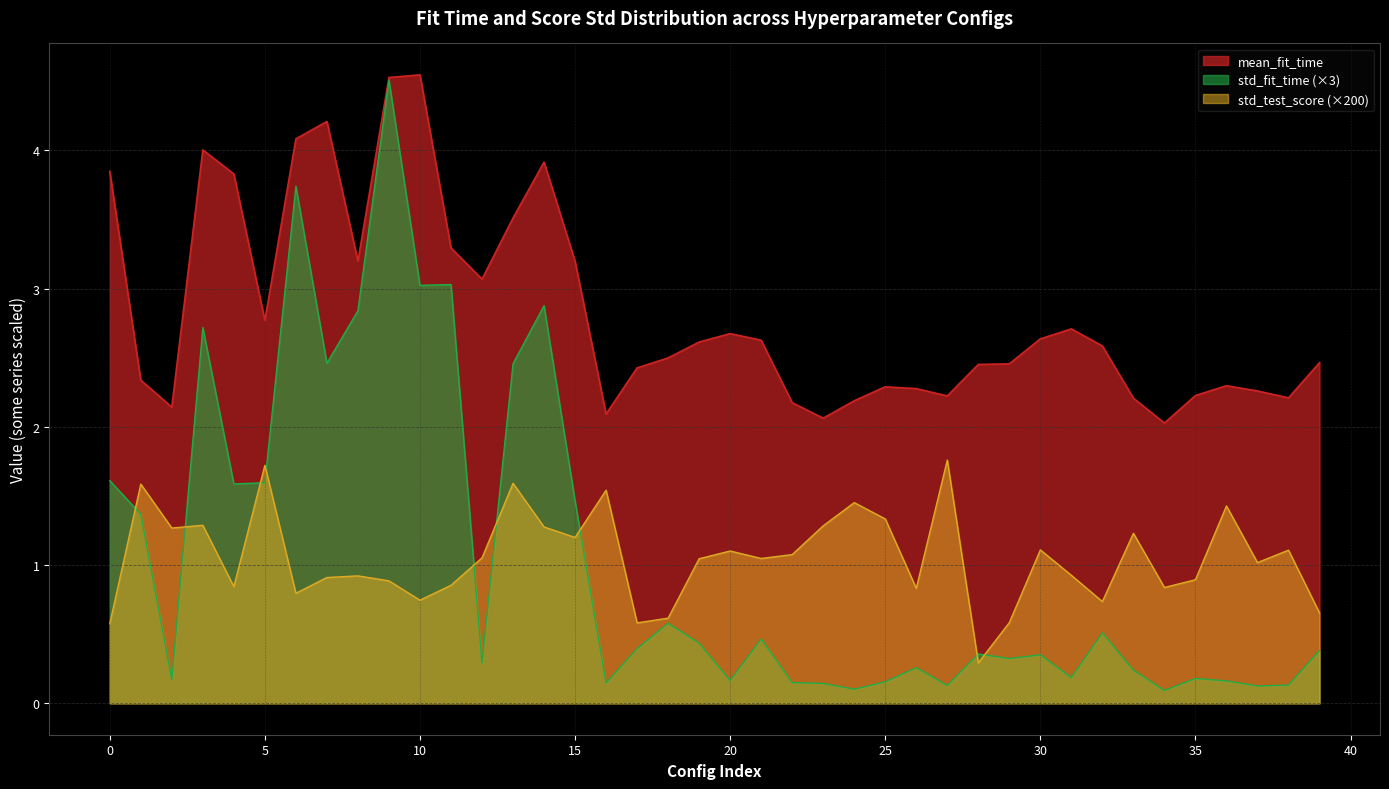

What is the value of the std_fit_time point at the 18th from the left?

0.4